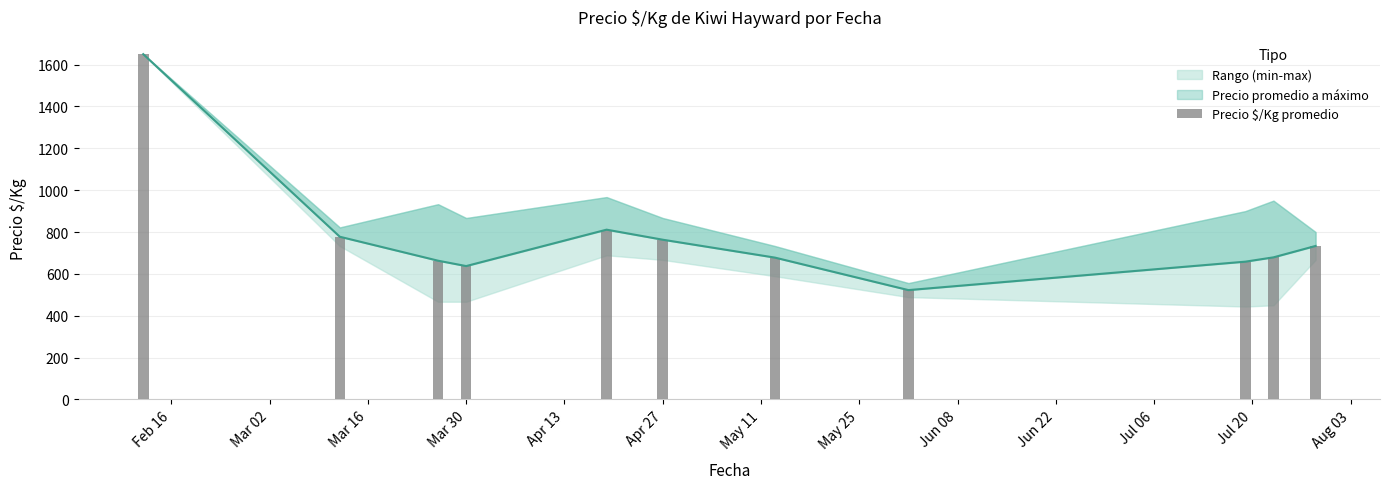

Is it true that the value at Feb 16 is 1650.0?

True